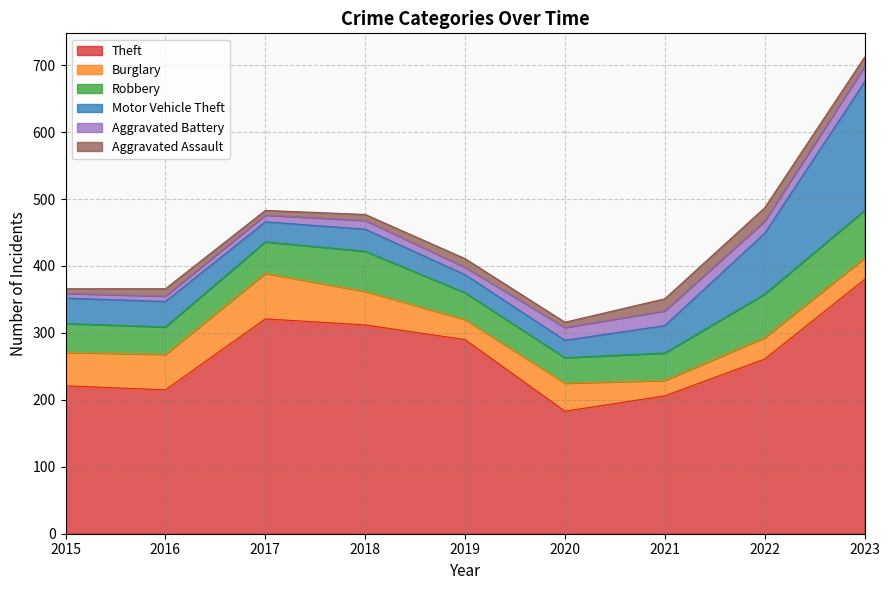

What is the minimum value for Theft?

183